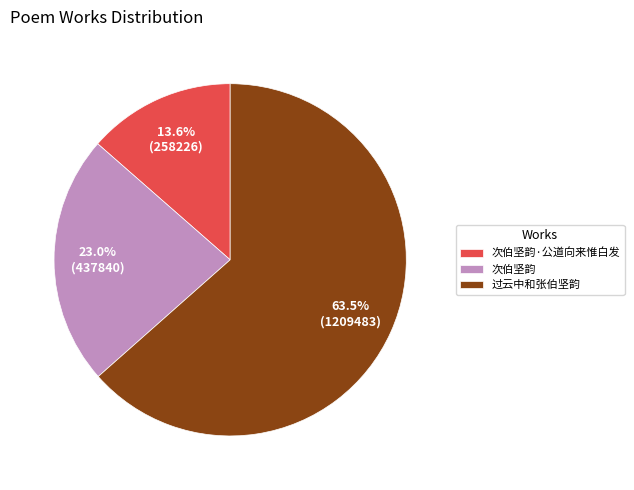

How many segments does this pie chart have?

3